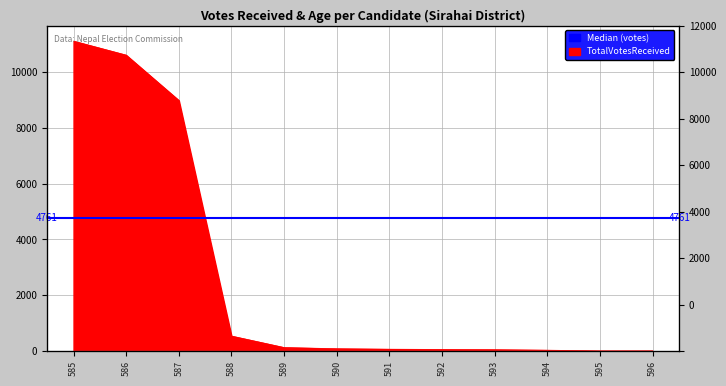

What is the smallest value displayed?

5